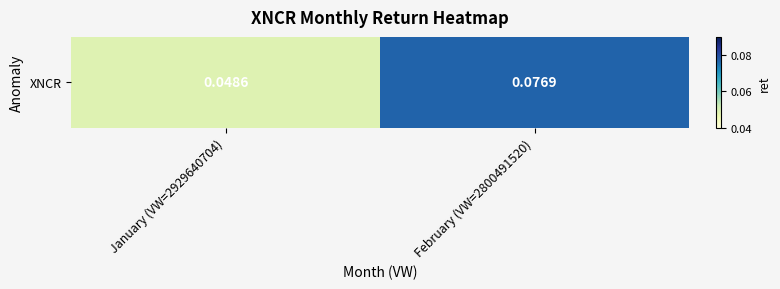

What value does the data have at February (VW=2800491520)?

0.1